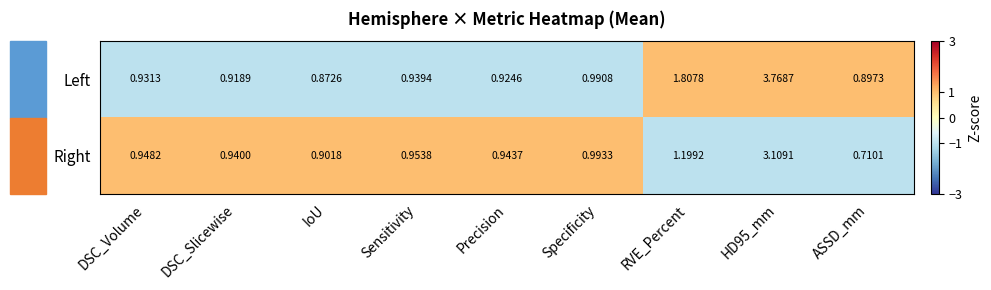

Which category has the lowest value in the Left series?

IoU